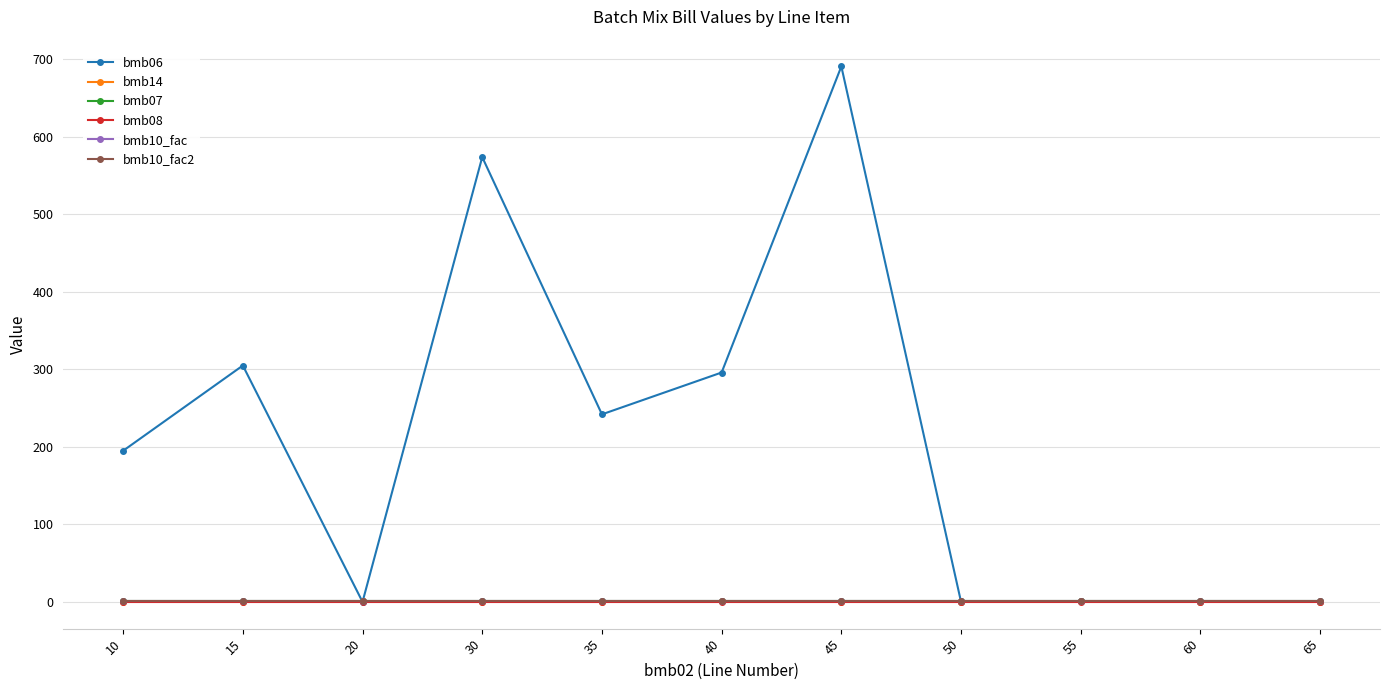

Which has a higher value, 65 or 30?

30